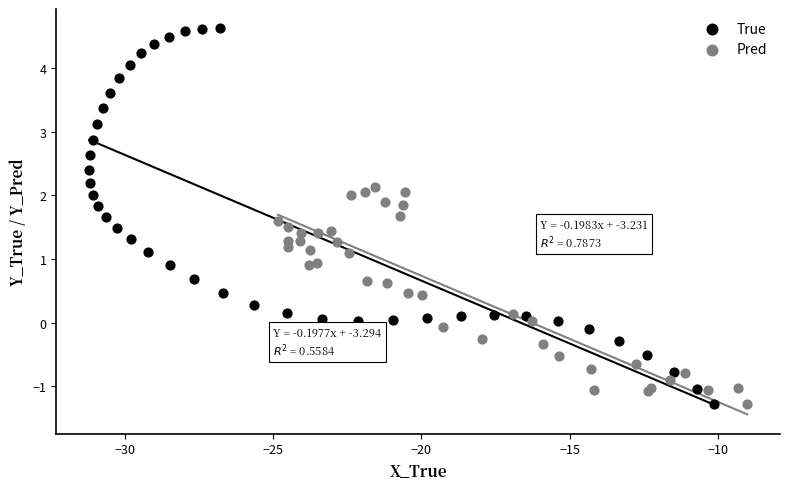

Which series contains the highest Y value?

True